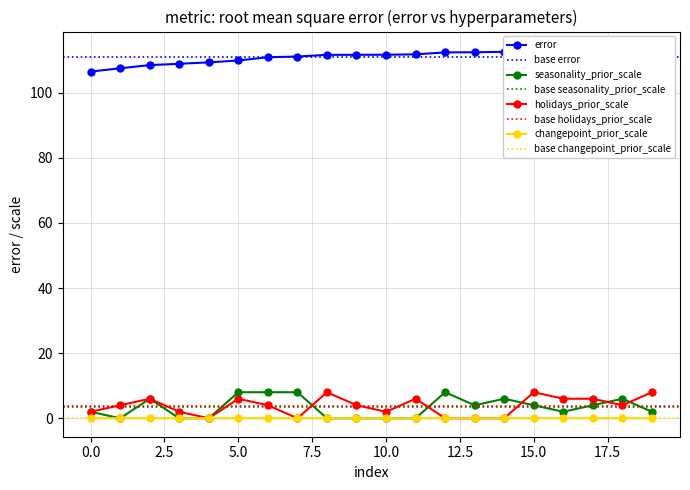

The changepoint_prior_scale series shows 0.0 at 8. True or false?

False